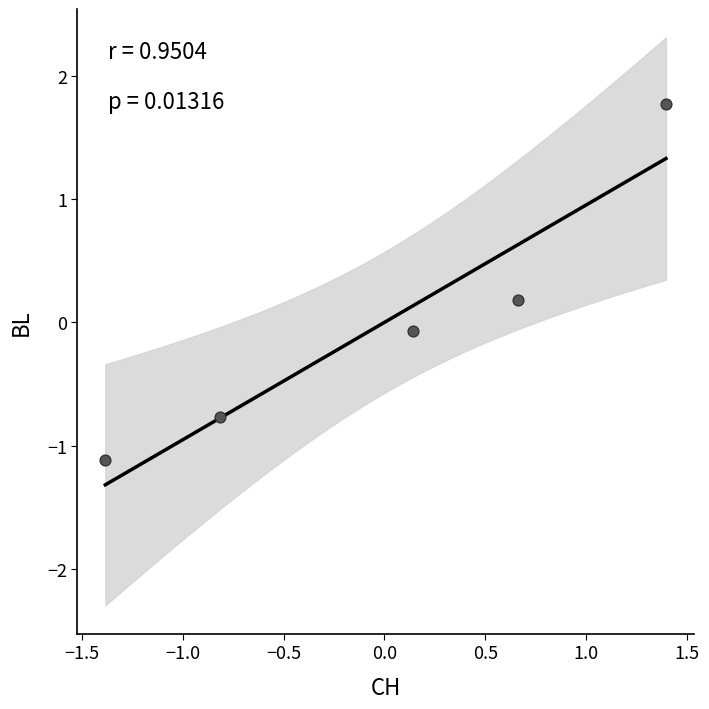

What is the range of Y values (max minus min)?

2.9